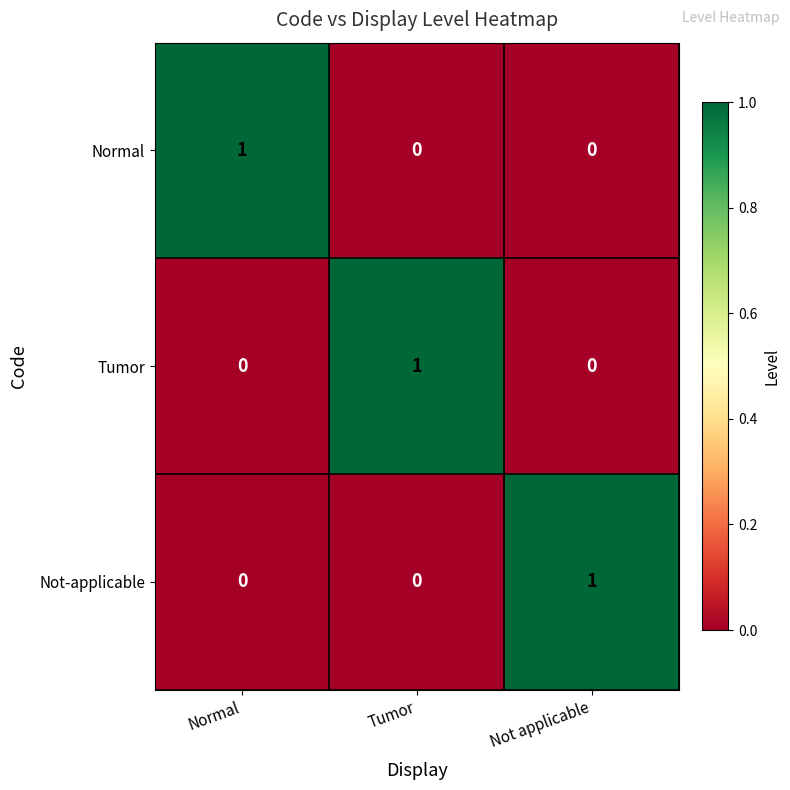

How many distinct data groups are displayed?

3